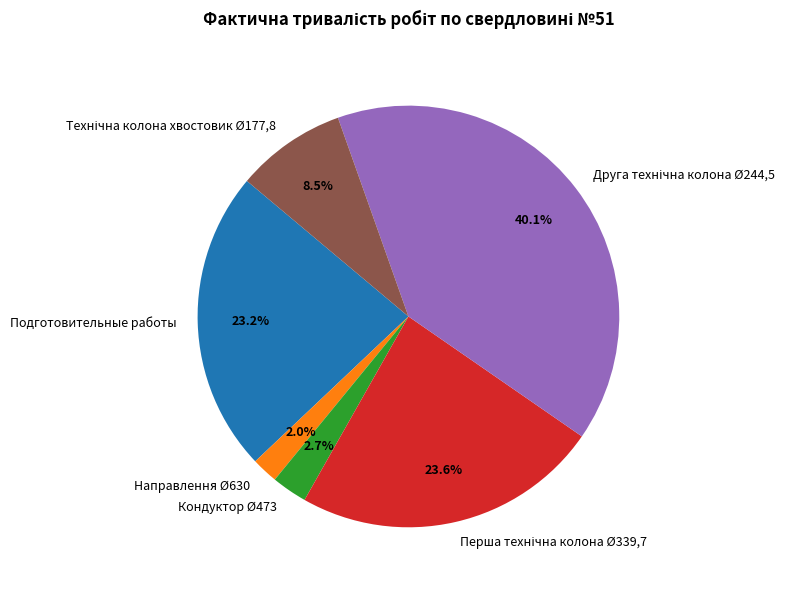

Is there a majority slice in this chart?

No